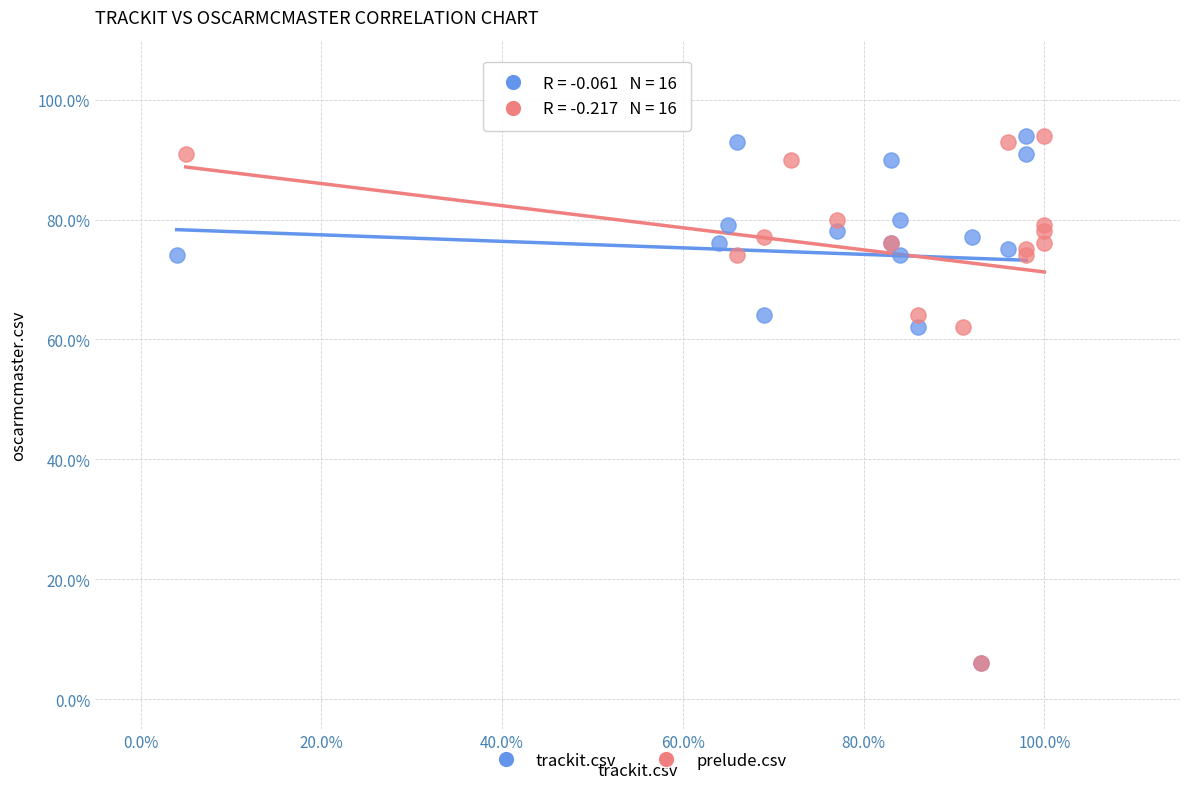

What are all the series names shown in the legend?

trackit.csv, prelude.csv